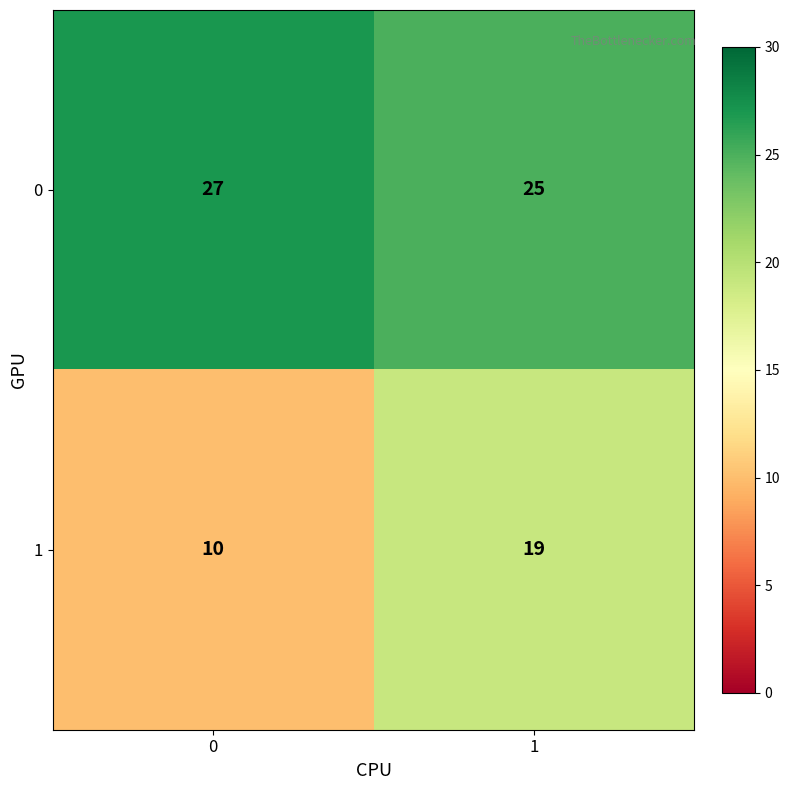

Which series has the largest range (max minus min)?

1